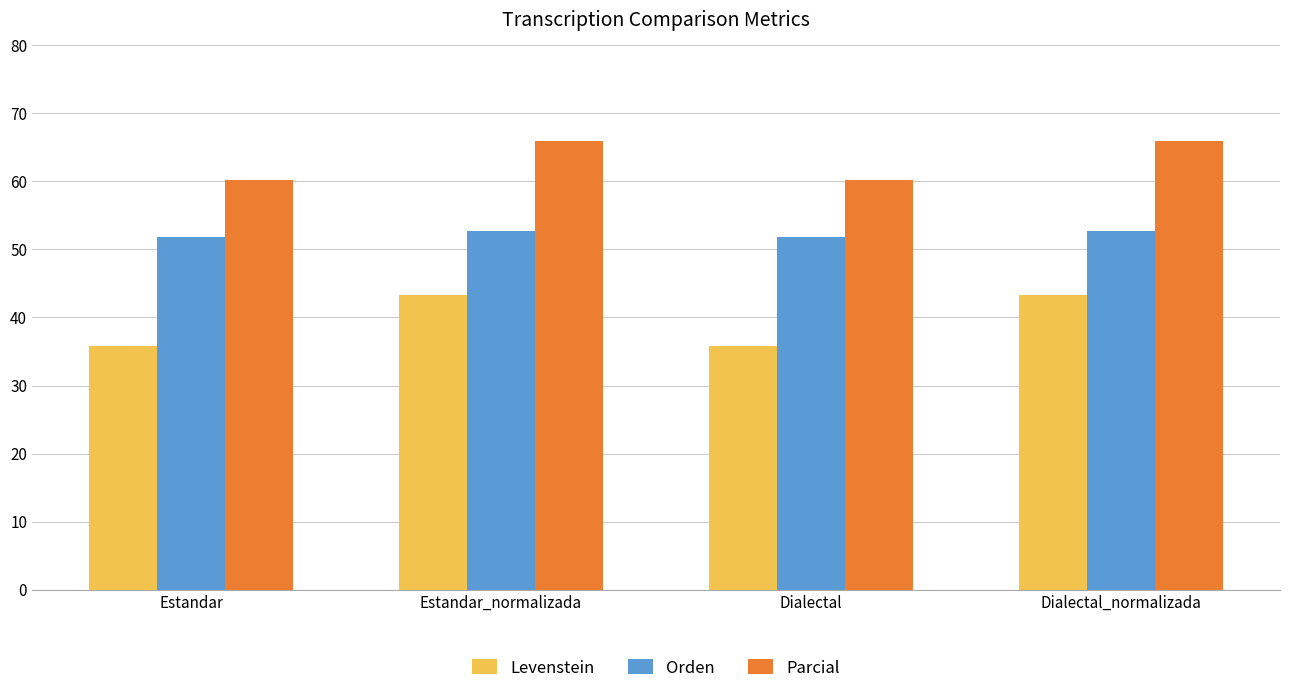

True or false: Levenstein has a value of 43.2 at Estandar_normalizada.

True